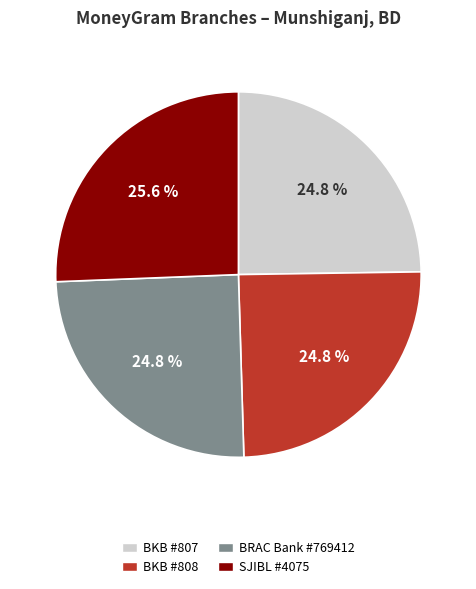

What is the largest slice in the pie chart?

SJIBL #4075